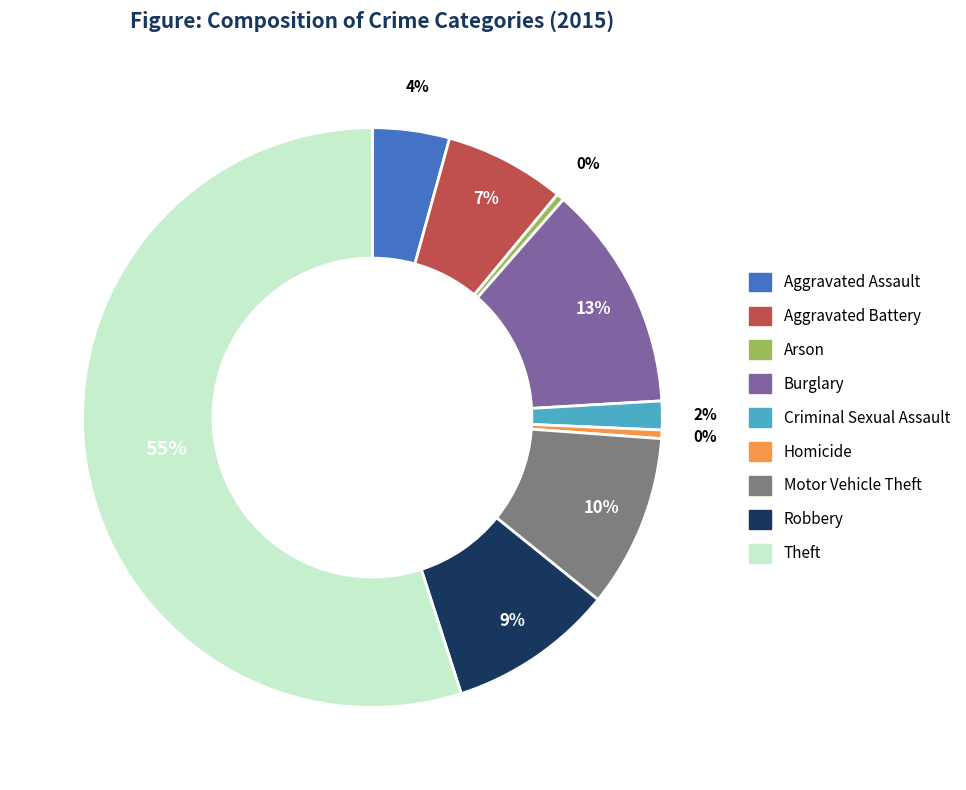

Approximately how many times larger is the value at Robbery compared to Aggravated Assault?

2.2